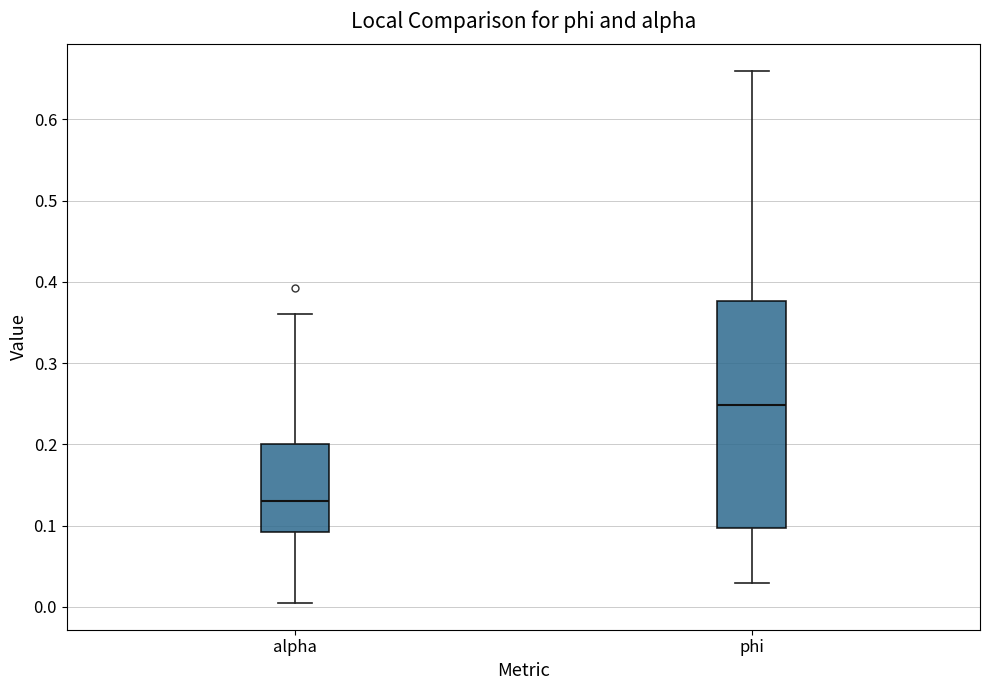

Which box has the highest median line?

phi